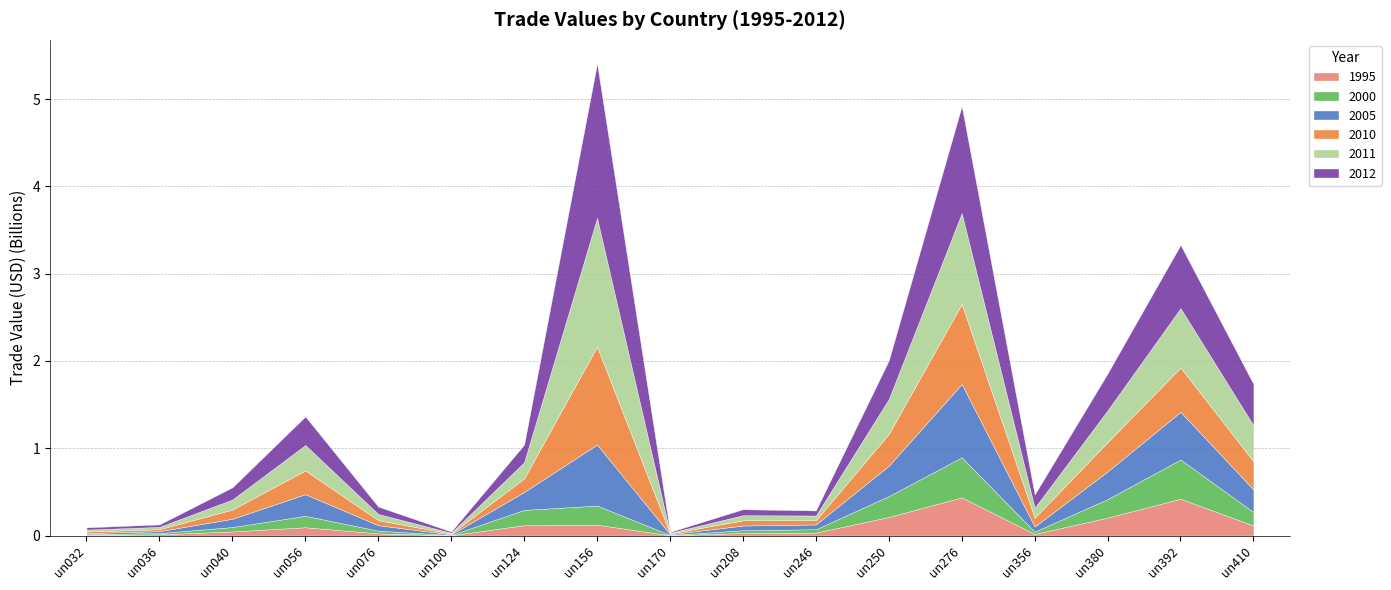

Reading right to left, what are all the values shown in this chart?

1995: 114420162	421438221	205568243	18452312	436998277	212806415	33669546	29168682	3038408	124355147	118553148	3218115	24539090	95011982	46967646	14020472	7102696
2000: 154915535	449402831	212208410	26022033	459244917	239020703	38569534	31503224	4173627	219255965	175396175	2803531	31619401	131133995	50469877	14813547	8531068
2005: 258282155	546104944	317062780	58560357	840124901	347797082	54973637	53854053	7285380	698709904	205111770	7097408	61765852	246947287	94873654	21316801	12286394
2010: 322755309	507938029	335181072	100278836	917632459	364496791	48522203	60003509	8930851	1123018058	156058267	8623351	58380037	272979602	105368962	22601120	17800686
2011: 411740629	679947499	364941249	115427418	1039835053	399974945	53643234	58320056	8643555	1474287518	184429451	10334226	70610708	290755440	115237378	26531314	21959599
2012: 473520301	724835726	422813358	151734541	1226343040	442187524	57980679	68346784	9815189	1768476310	202321993	13638629	84218500	327509958	139513931	28017161	26419140